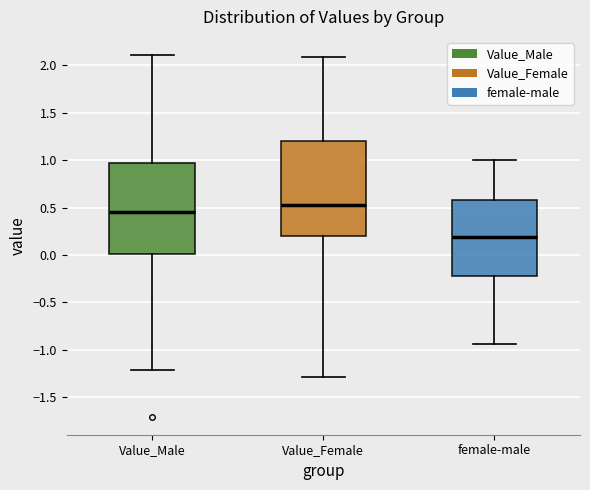

Which box has the highest median line?

Value_Female